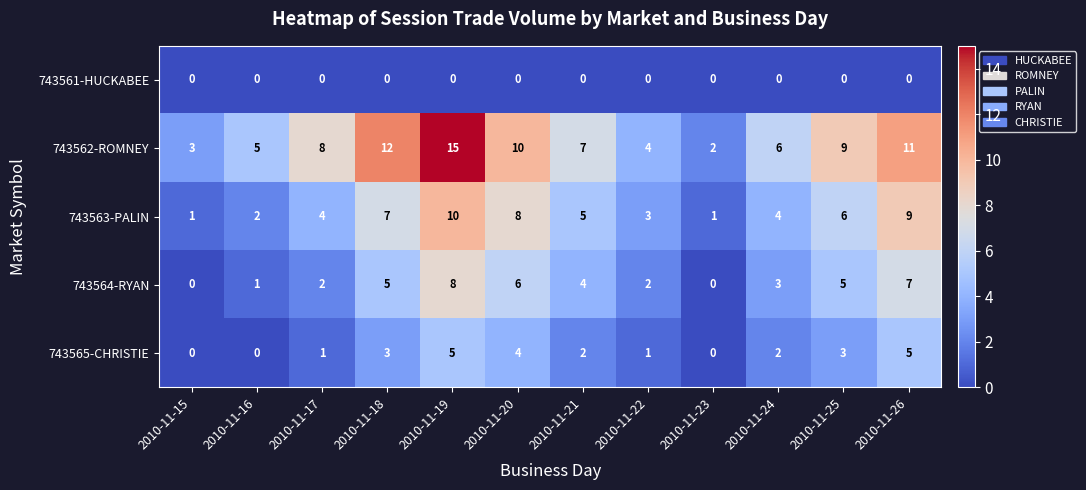

At which category is the sum across all series the highest?

2010-11-19